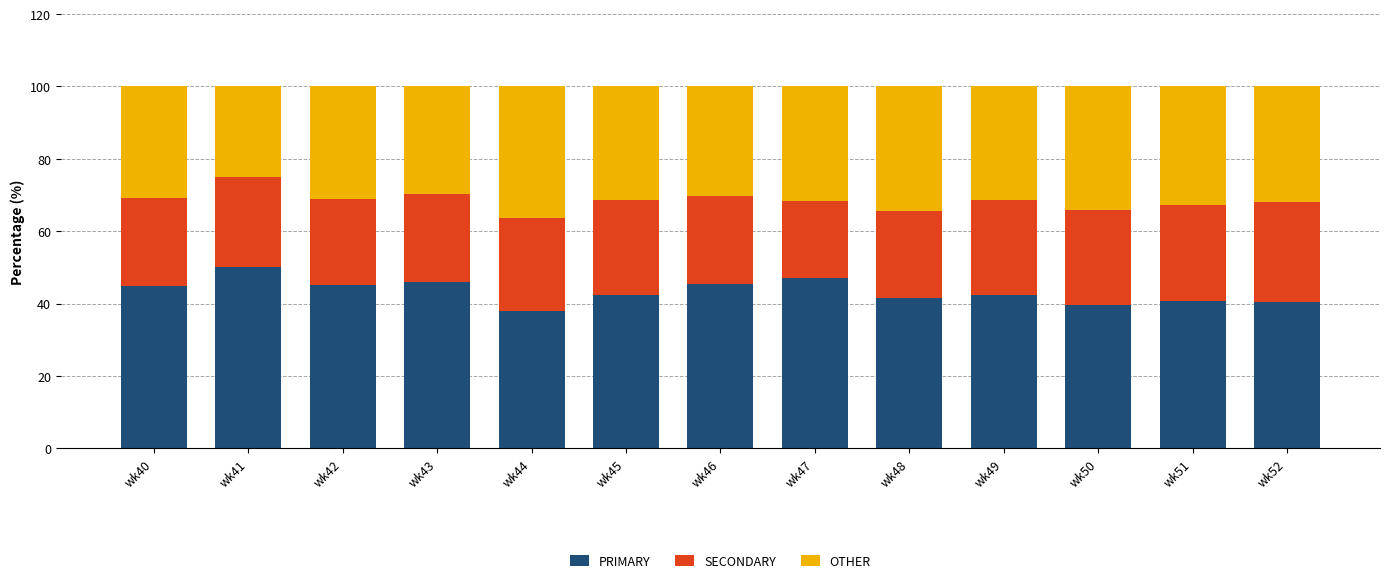

What is the approximate value of PRIMARY at wk49?

42.2